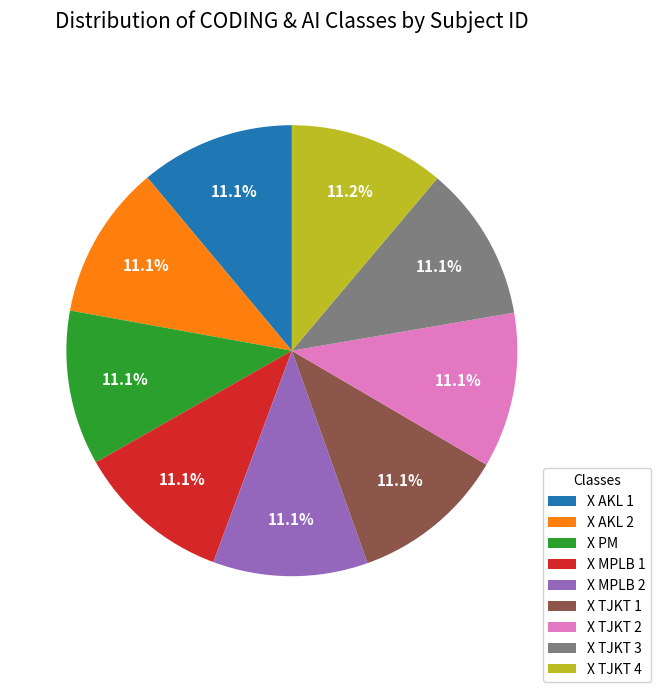

Count the number of slices in the pie.

9